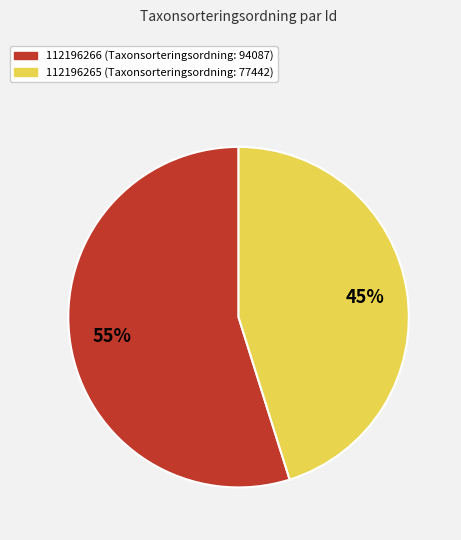

To the nearest percent, what portion does 112196266 represent?

55%